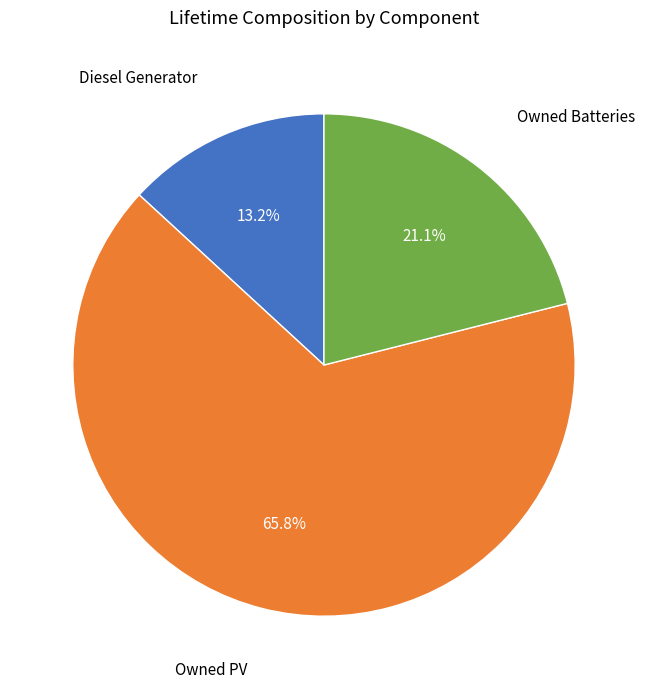

Count the number of slices in the pie.

3